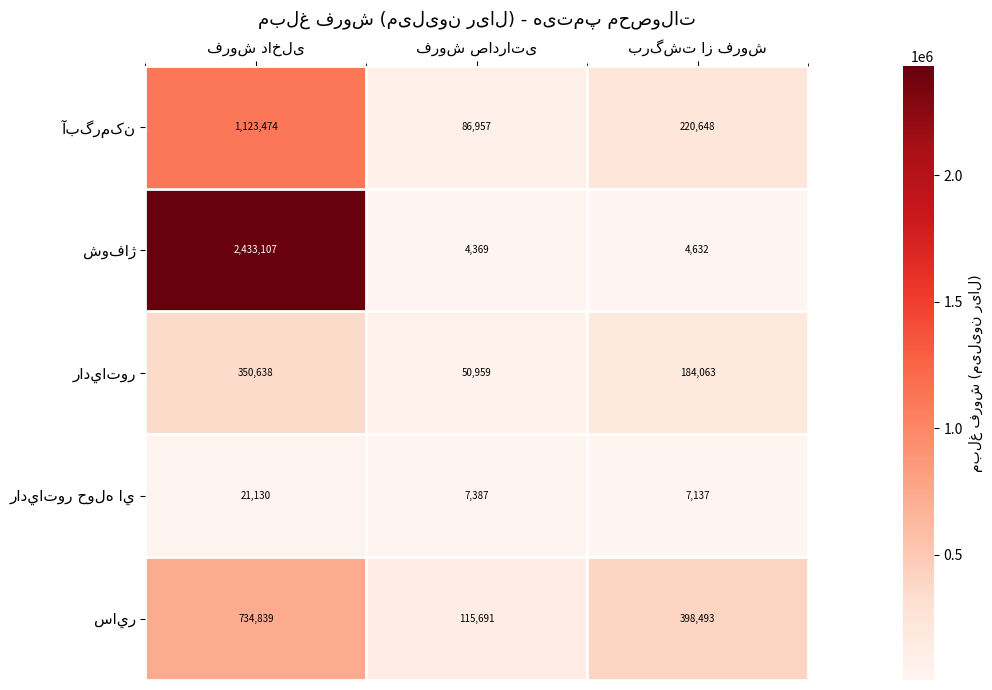

What is the smallest value displayed?

4369